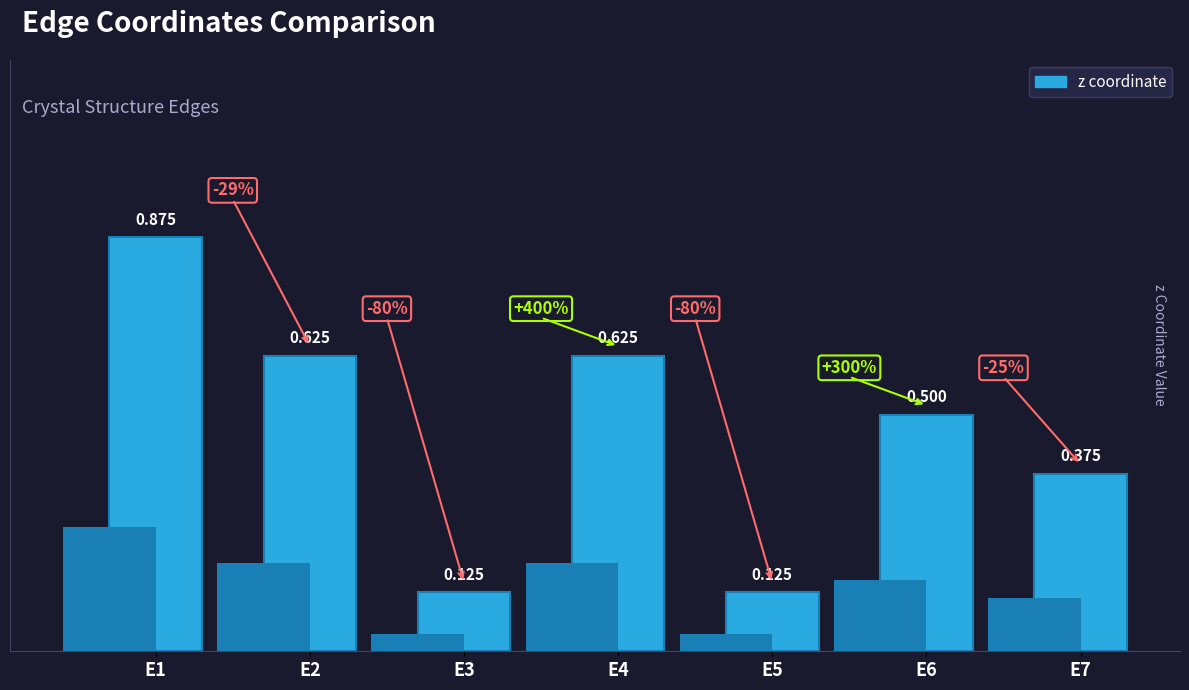

How many categories are shown in the chart?

7